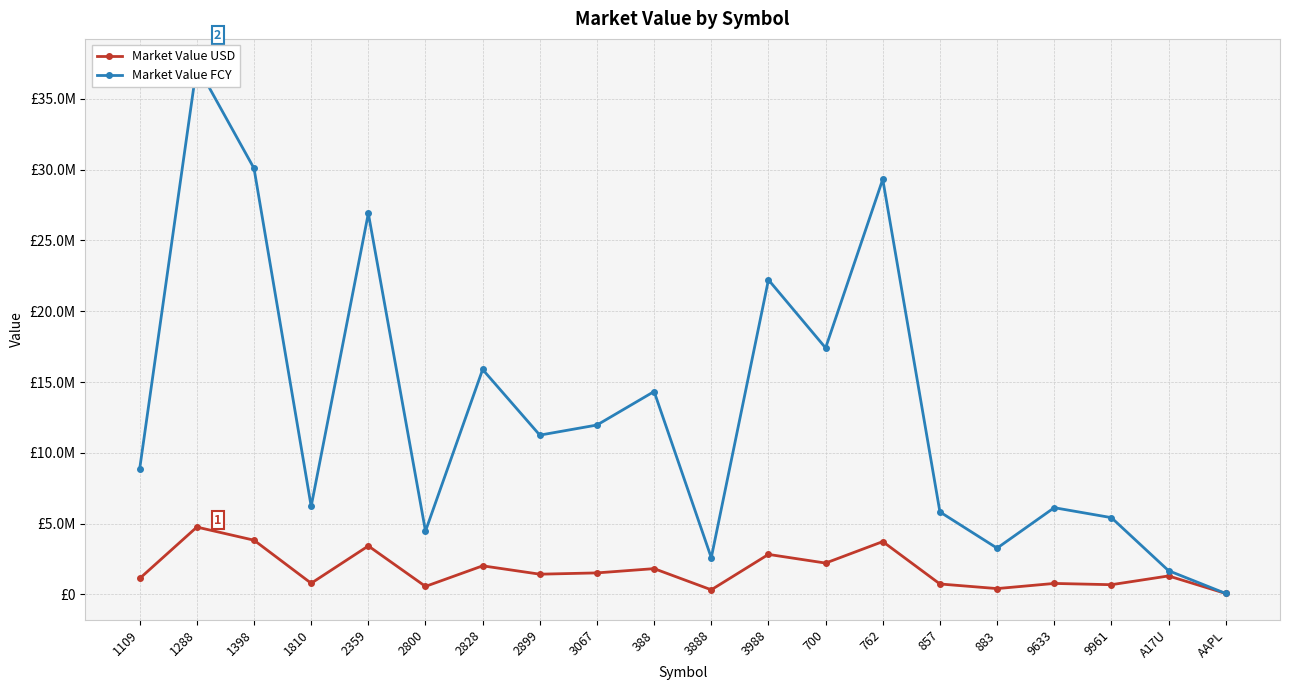

What position from the right is 1288?

19